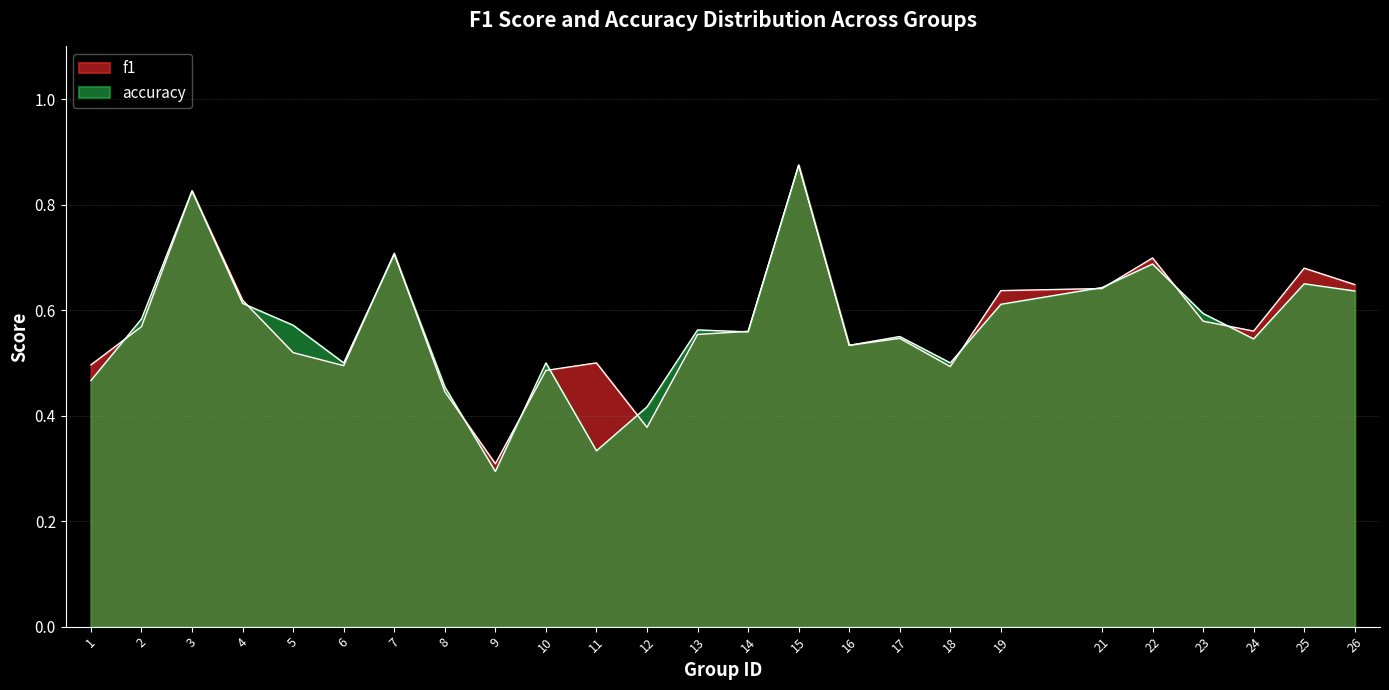

At 11, list the series in order from smallest to largest.

accuracy, f1